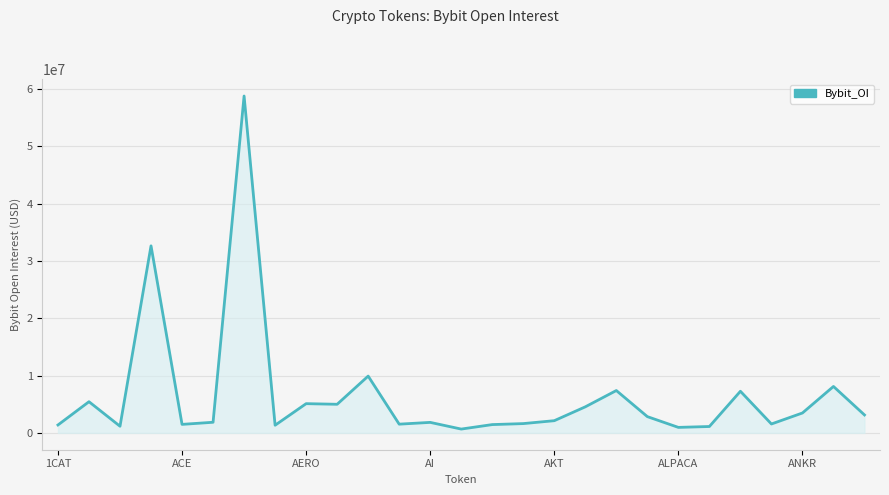

What is the greatest value displayed?

58766627